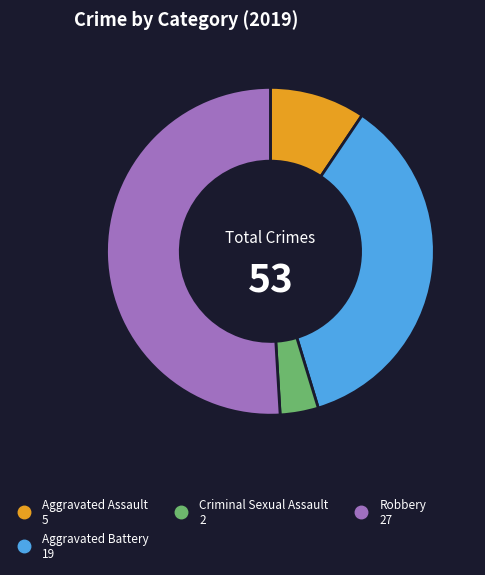

How many slices are in this pie chart?

4